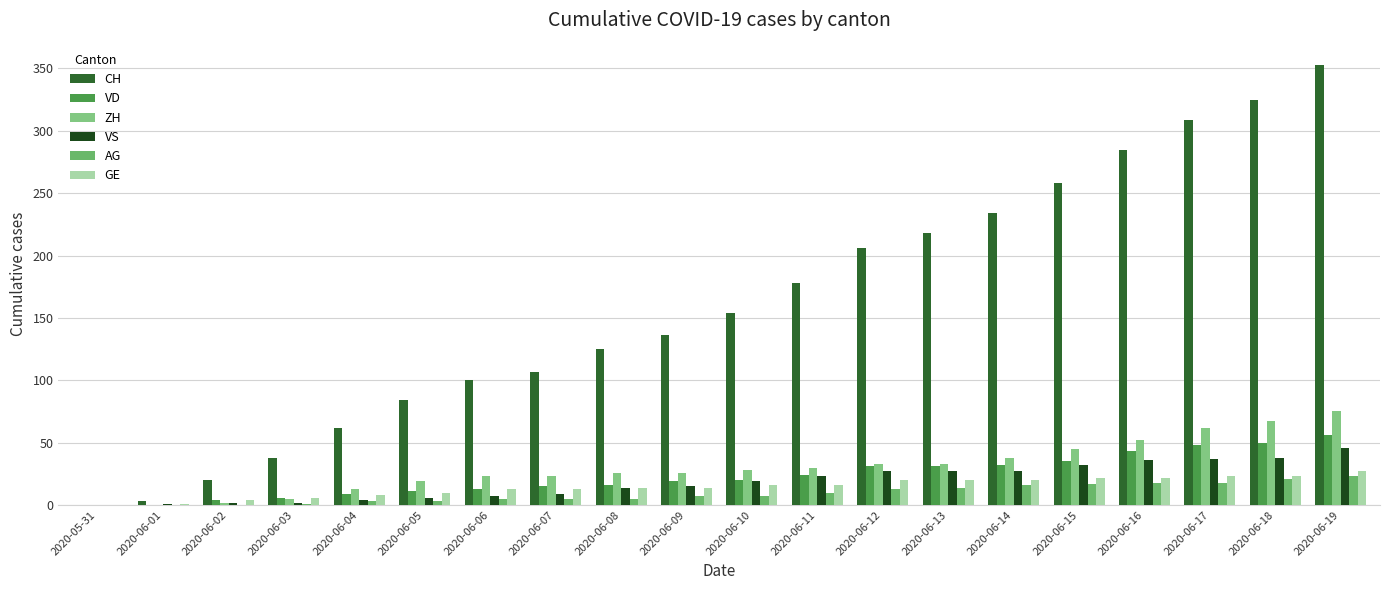

What is the sum of the CH values at 2020-06-06 and 2020-06-14?

334